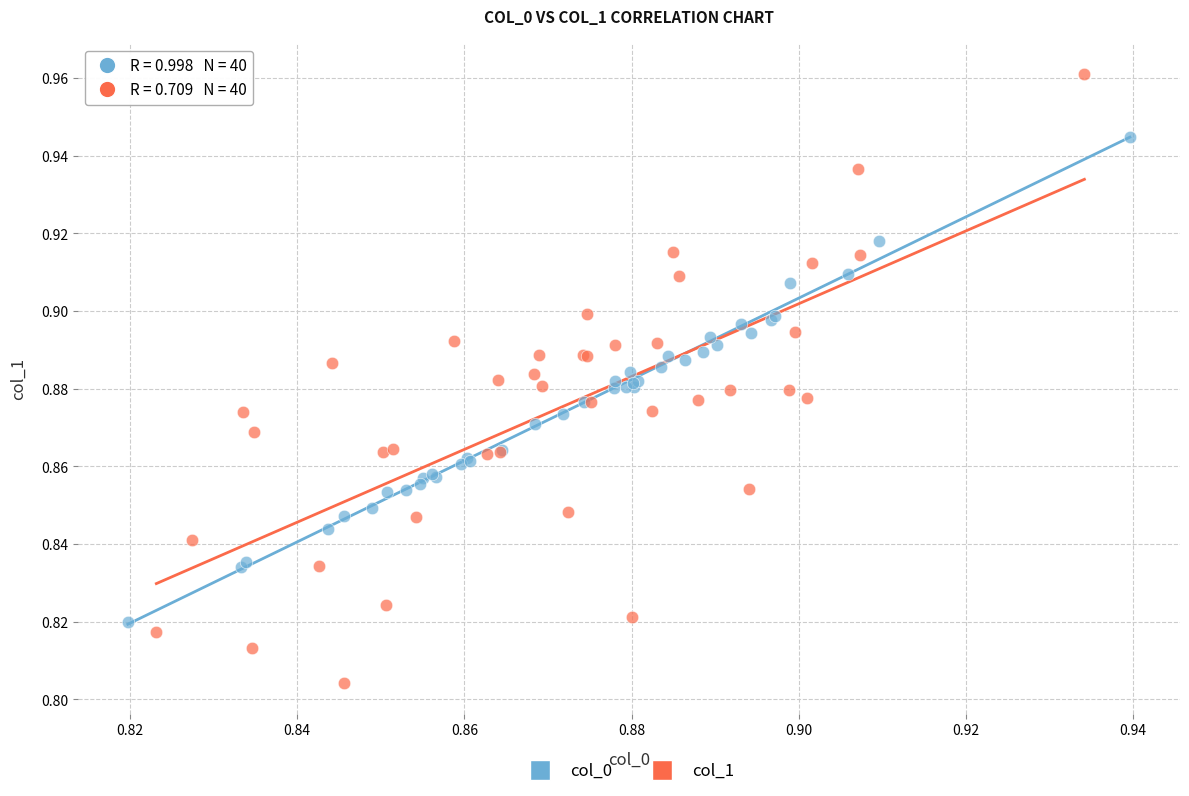

Which series reaches the maximum Y coordinate?

col_1